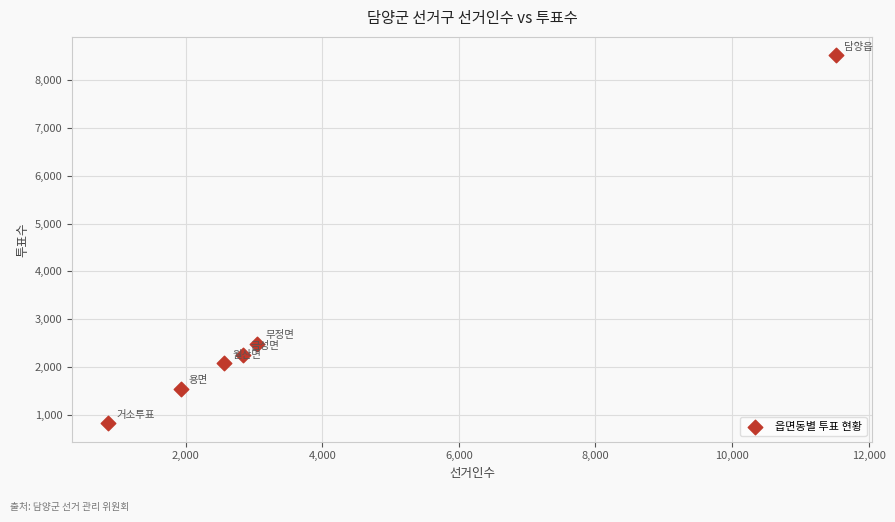

What Y value in the scatter plot is closest to 4670?

2484